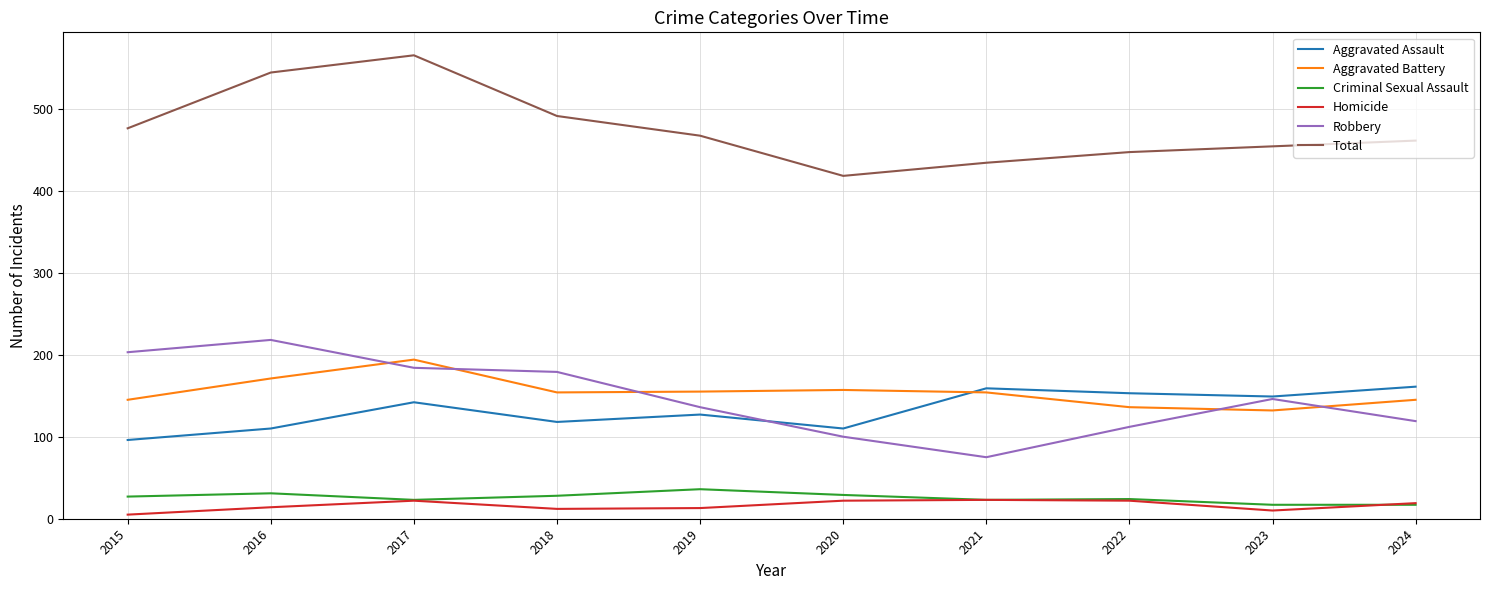

At which category does Aggravated Assault reach its first local peak?

2017